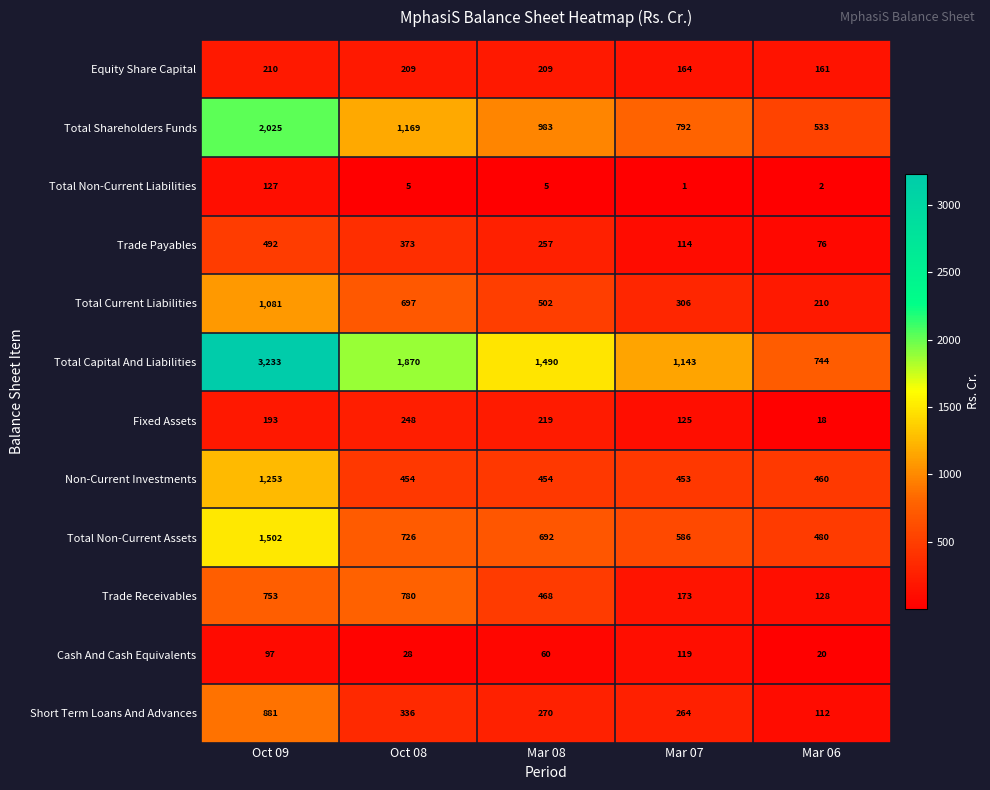

How many Total Capital And Liabilities values are between 1143 and 1870?

3